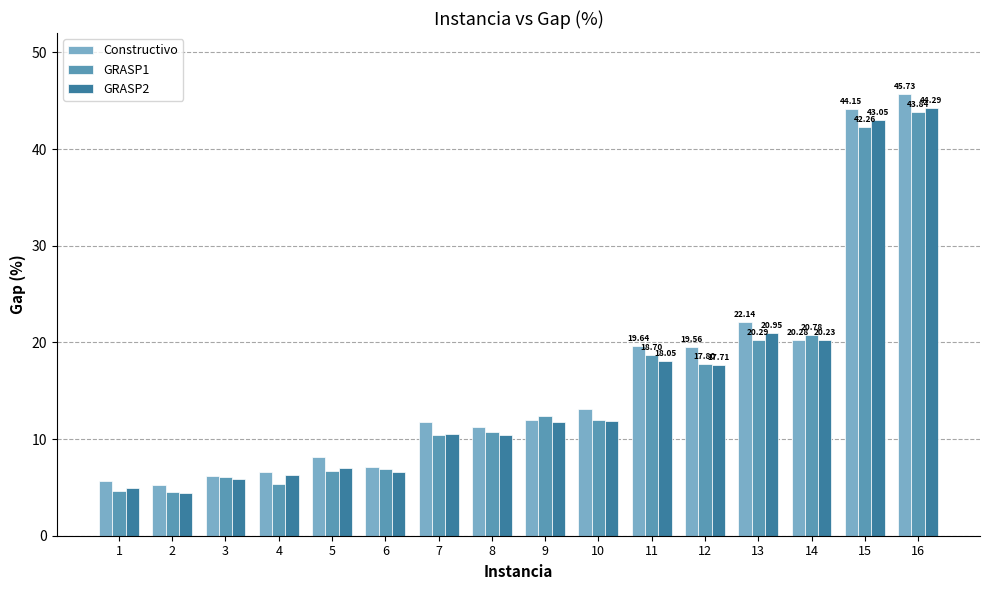

What is the sum of all Constructivo values?

258.5